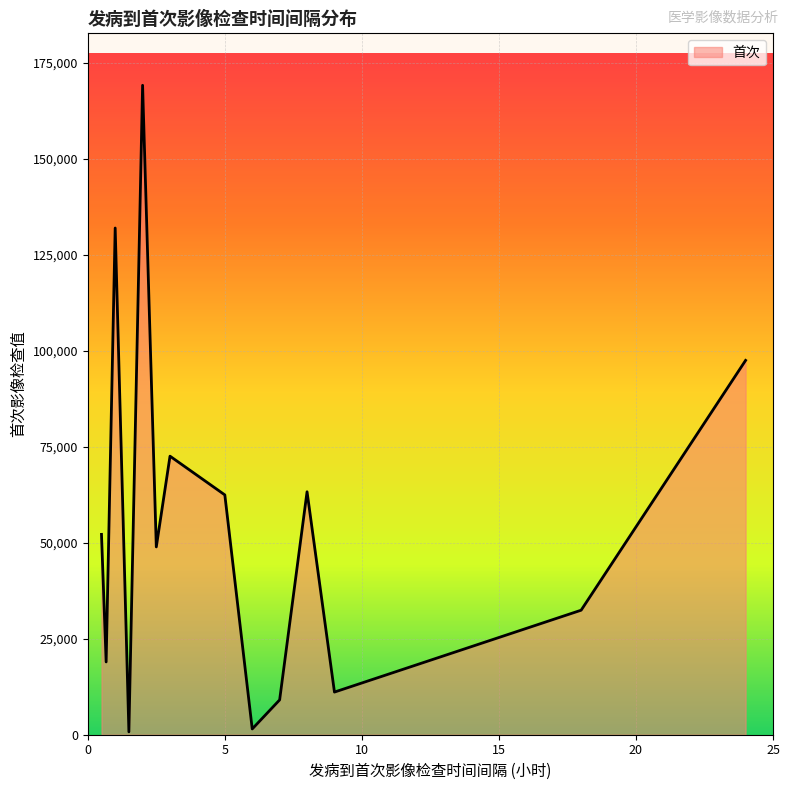

What is the difference between the maximum and minimum values?

168417